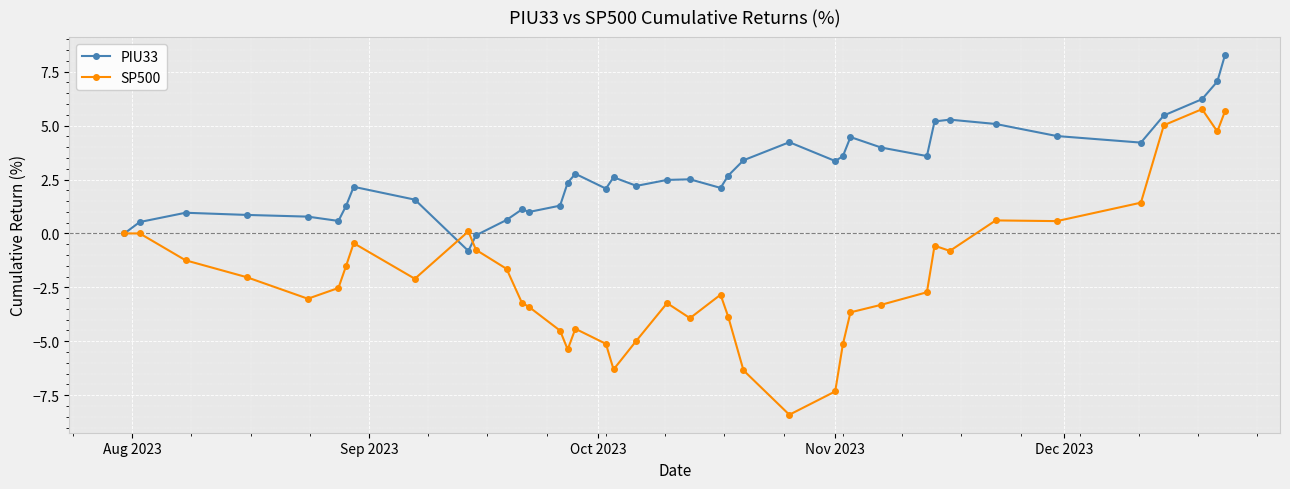

True or false: SP500 has more than 0 interior local peaks.

True